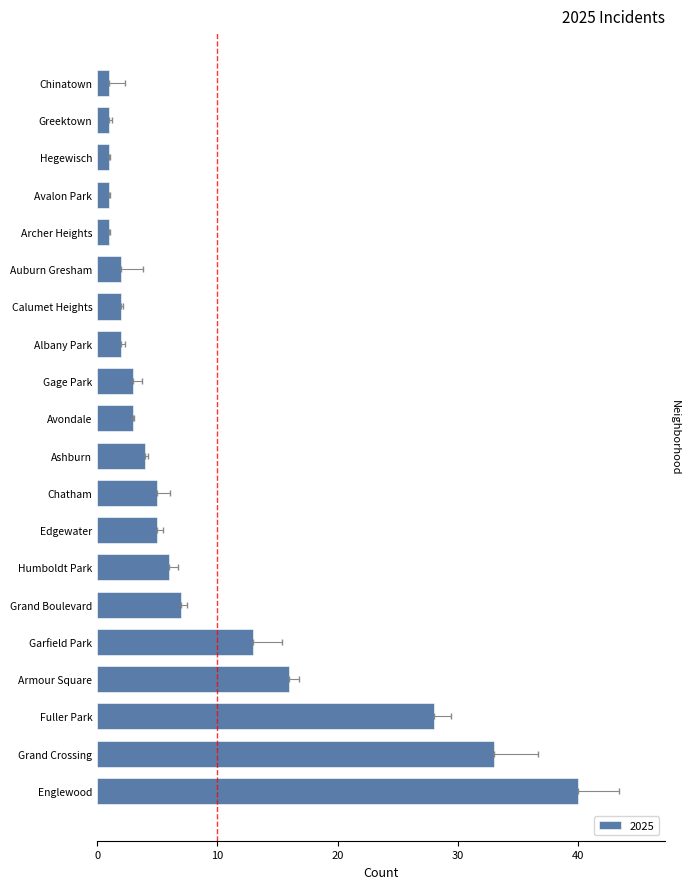

How many groups of bars are there?

20